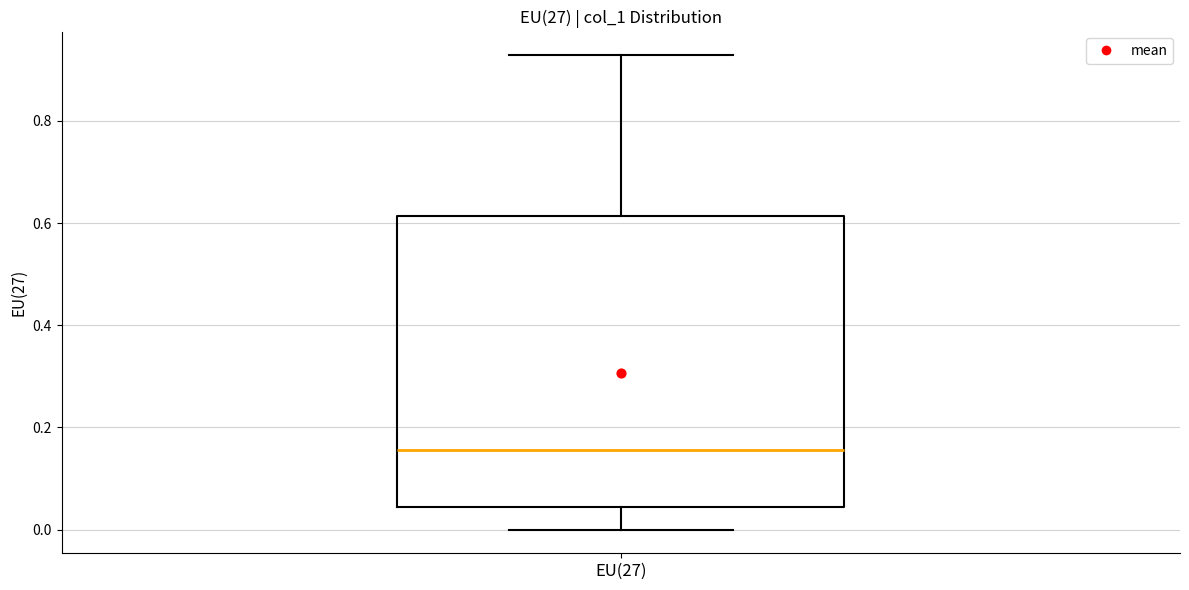

Where is the upper edge of the box for EU(27) on the y-axis? The values are not printed on the chart, so give them approximately, as read against the axis.

0.62